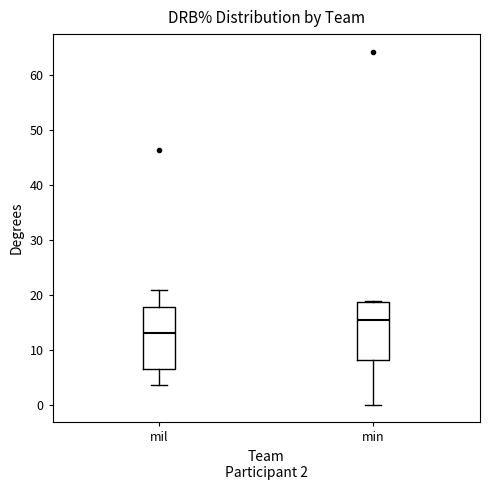

Reading left to right, transcribe this box plot: for each box, give where its median line is, the range the box spans, and where its two whiskers end, as read against the y-axis. The values are not printed on the chart, so give them approximately, as read against the axis.

mil: median 13, box 7 to 18, whiskers 4 to 21
min: median 15, box 8 to 19, whiskers 0 to 19